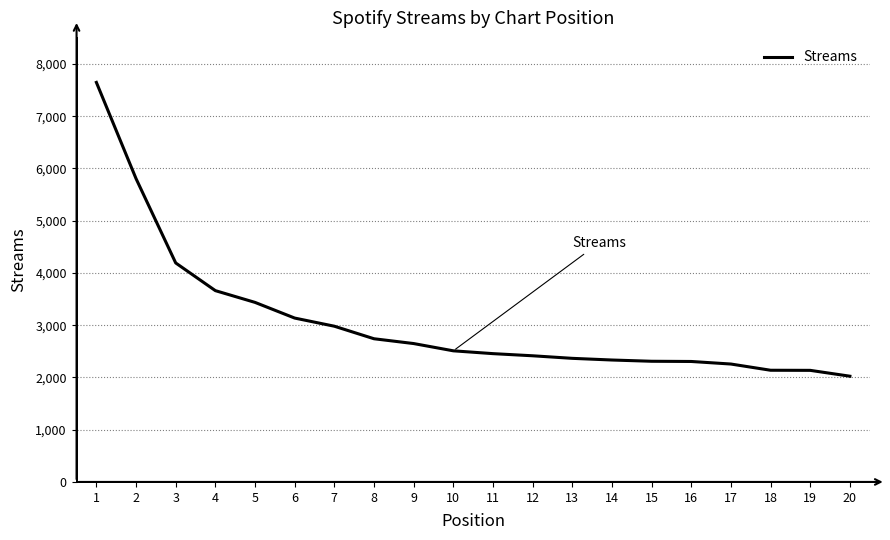

What is the minimum value shown in the chart?

2024